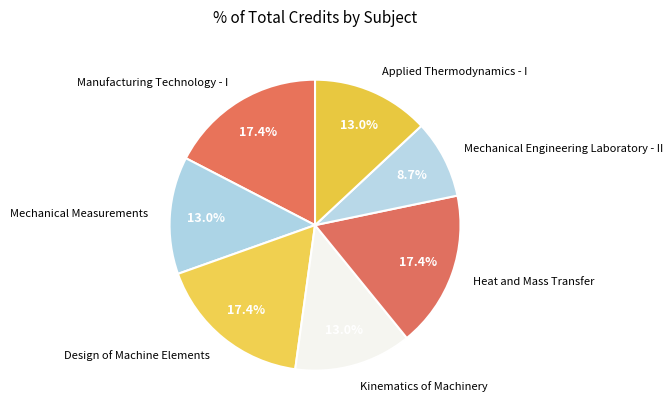

What percentage is the Heat and Mass Transfer slice, to the nearest percent?

17%